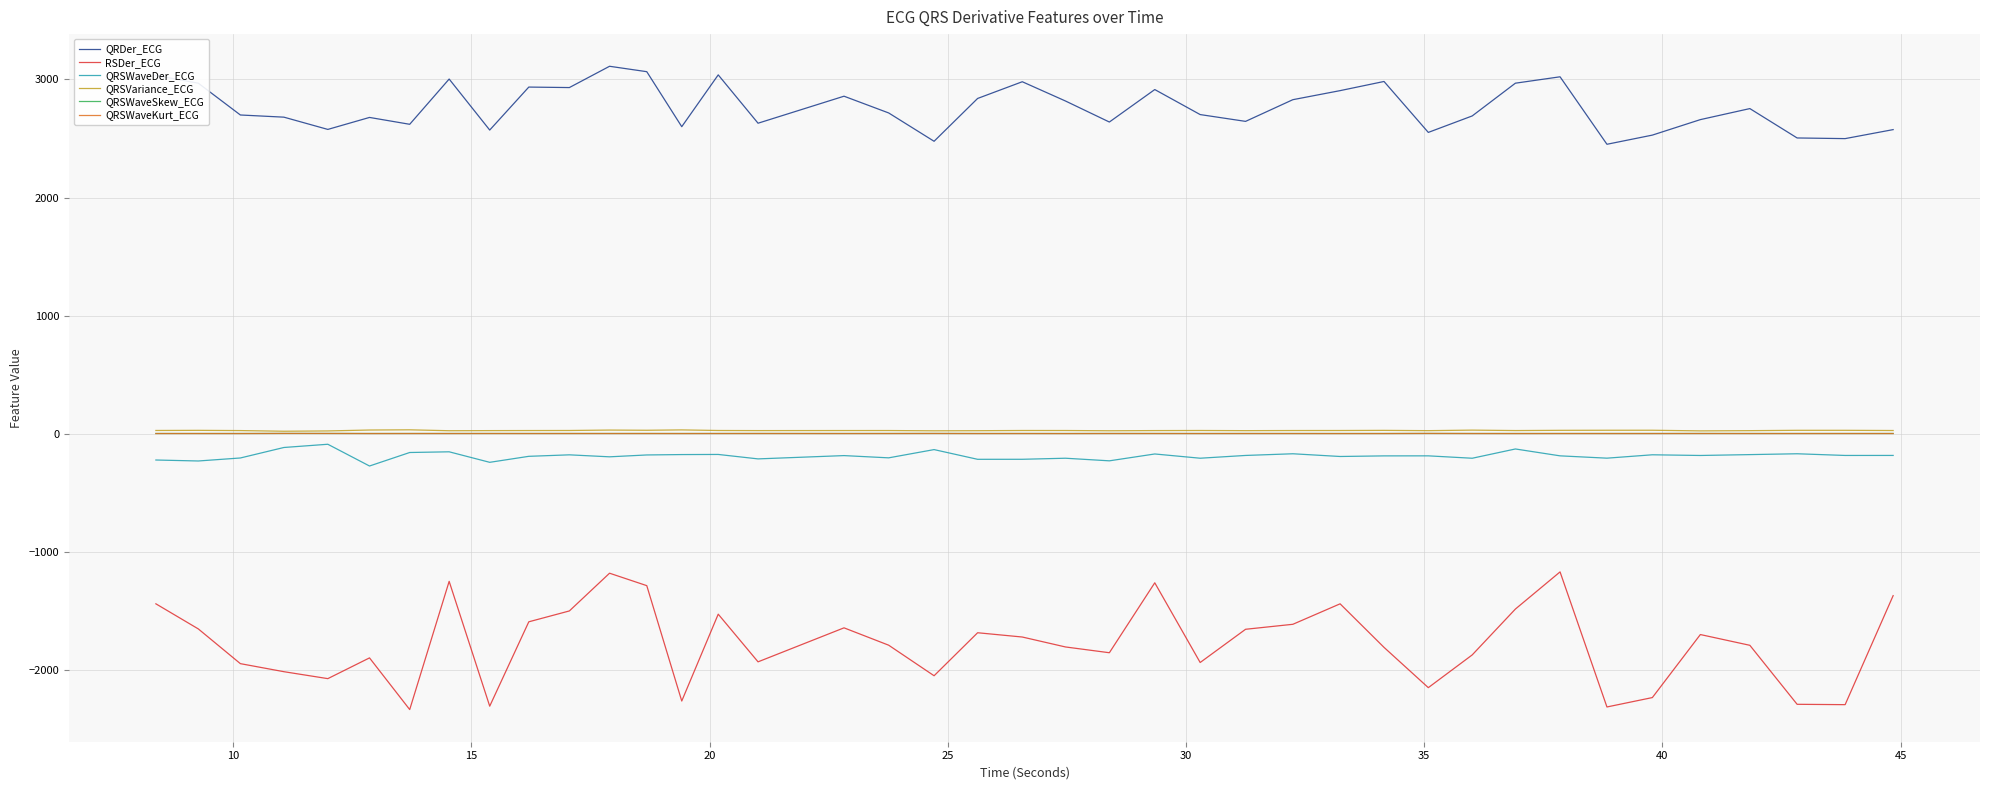

Which series has the largest total across all categories?

QRDer_ECG